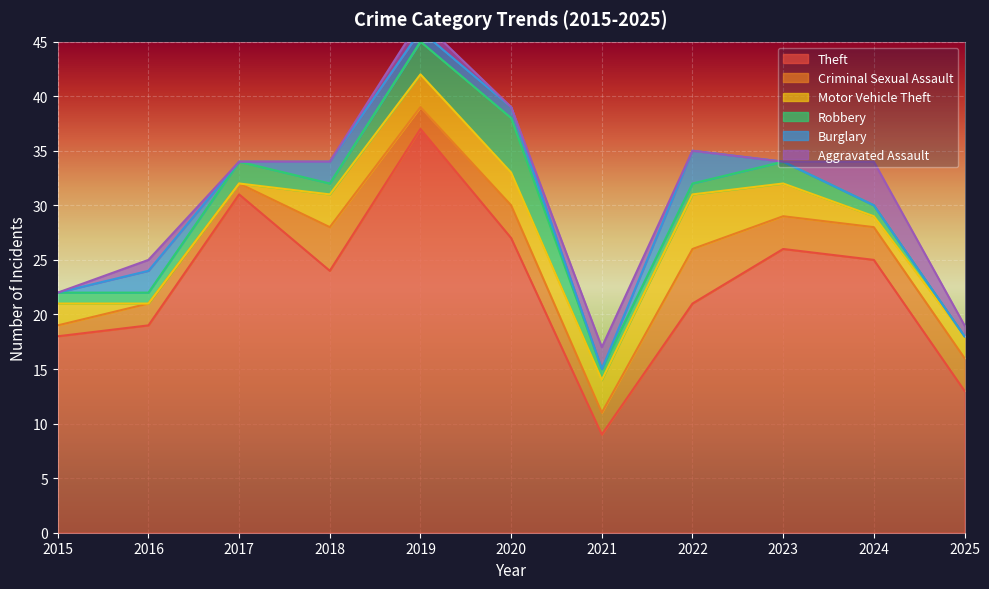

What are all the series names shown in the legend?

Theft, Criminal Sexual Assault, Motor Vehicle Theft, Robbery, Burglary, Aggravated Assault